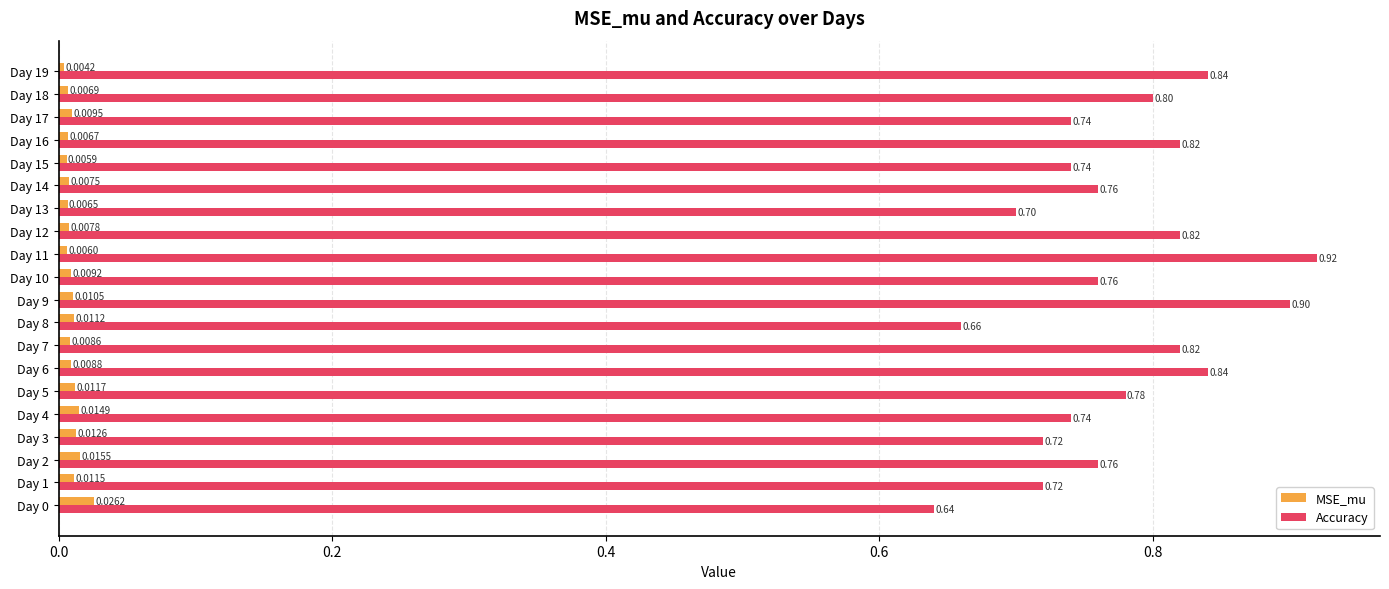

List the series in order of their overall mean, lowest first.

MSE_mu, Accuracy